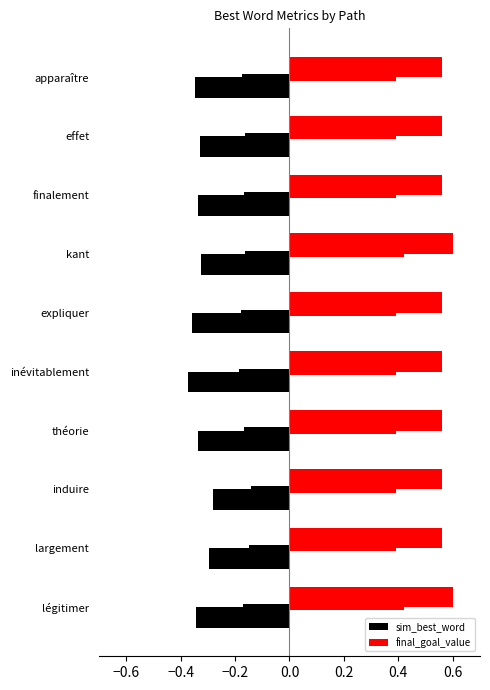

What are all the series names shown in the legend?

sim_best_word, final_goal_value